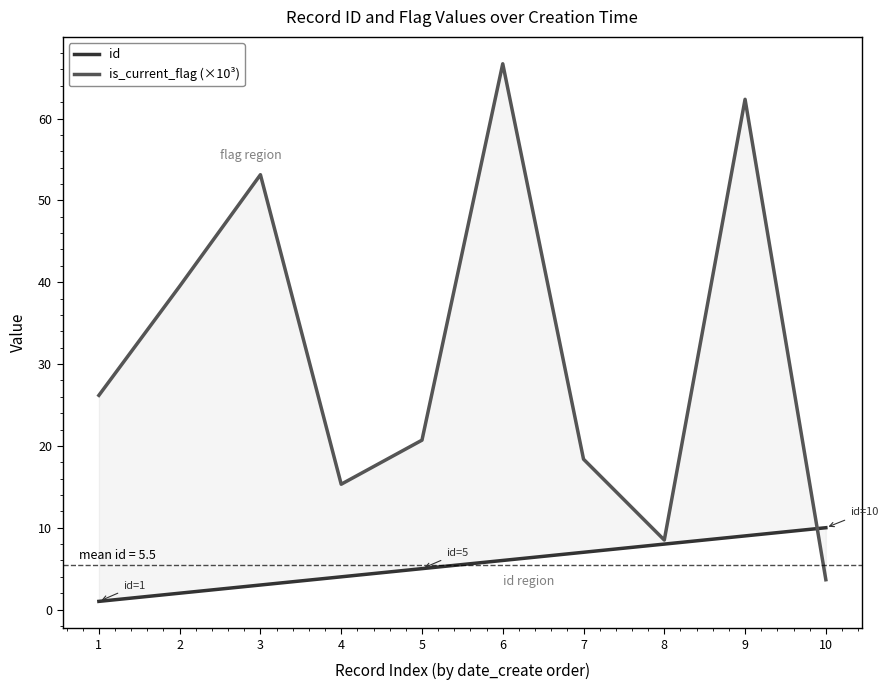

Which series has the largest total across all categories?

is_current_flag (×10³)